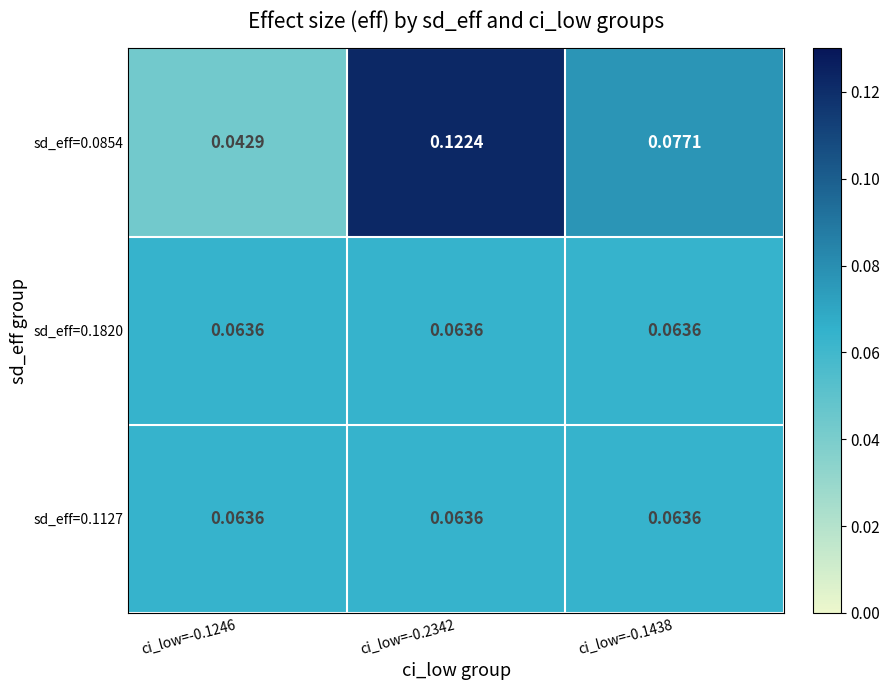

Is the value of sd_eff=0.1127 at ci_low=-0.1246 greater than the value of sd_eff=0.0854 at ci_low=-0.1246?

Yes